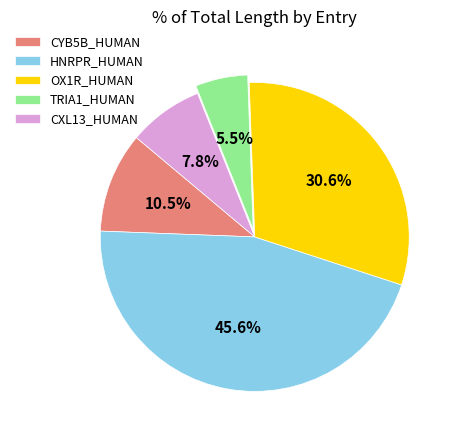

Is there a majority slice in this chart?

No